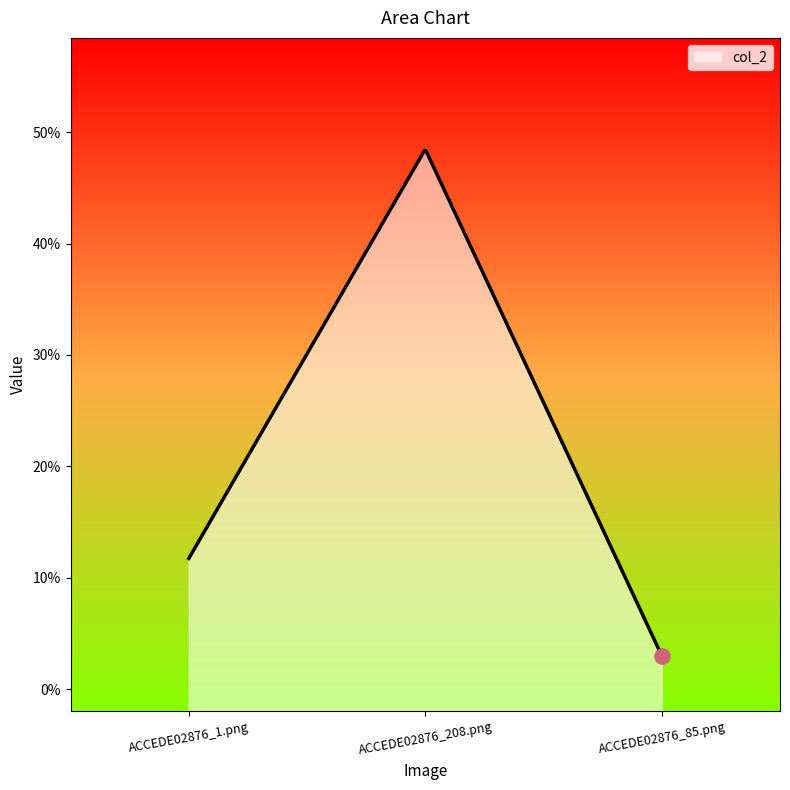

What is the change in value from ACCEDE02876_1.png to ACCEDE02876_85.png?

-0.1